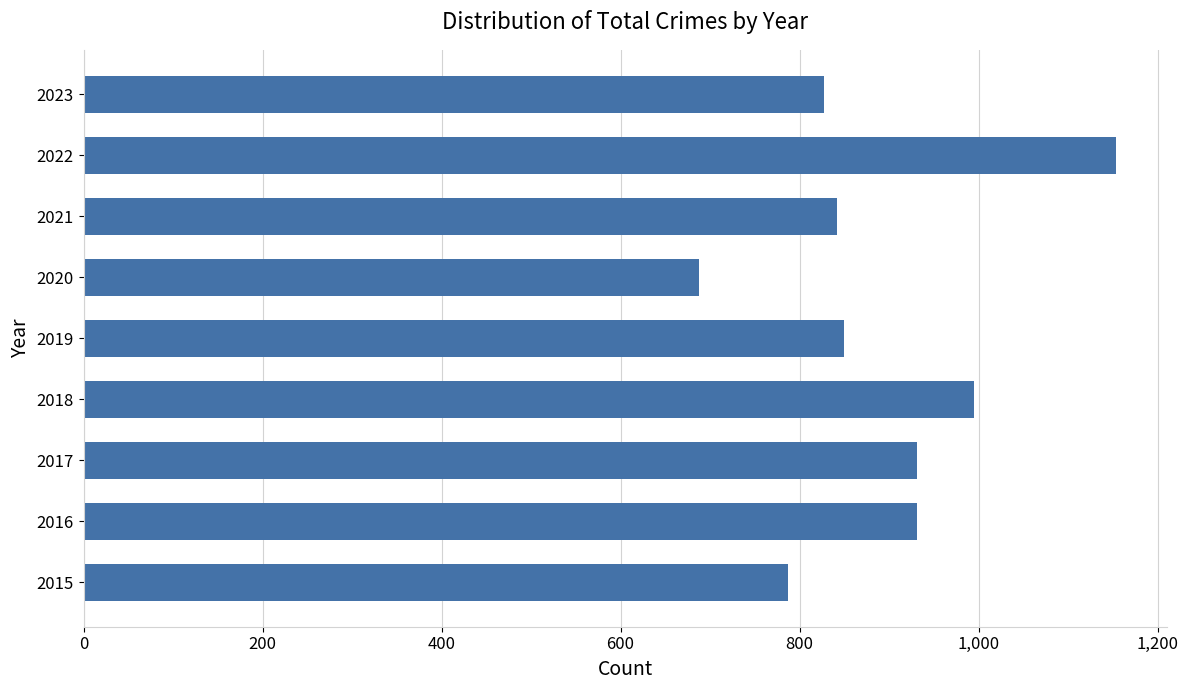

Count the number of categories in the chart.

9